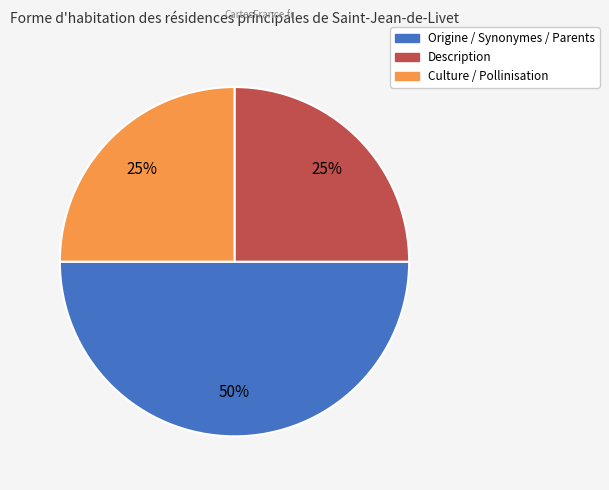

Is Culture / Pollinisation the majority of the pie?

No